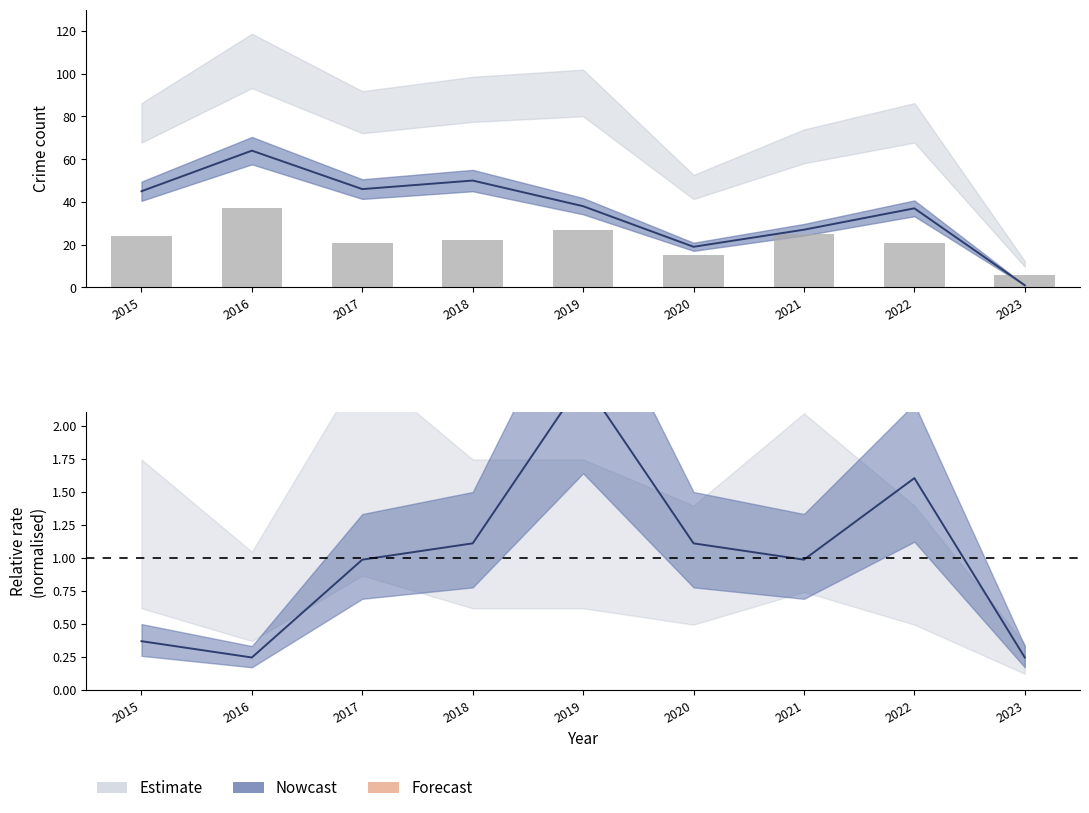

What is the sum of the Theft values at 2018 and 2015?

95.0